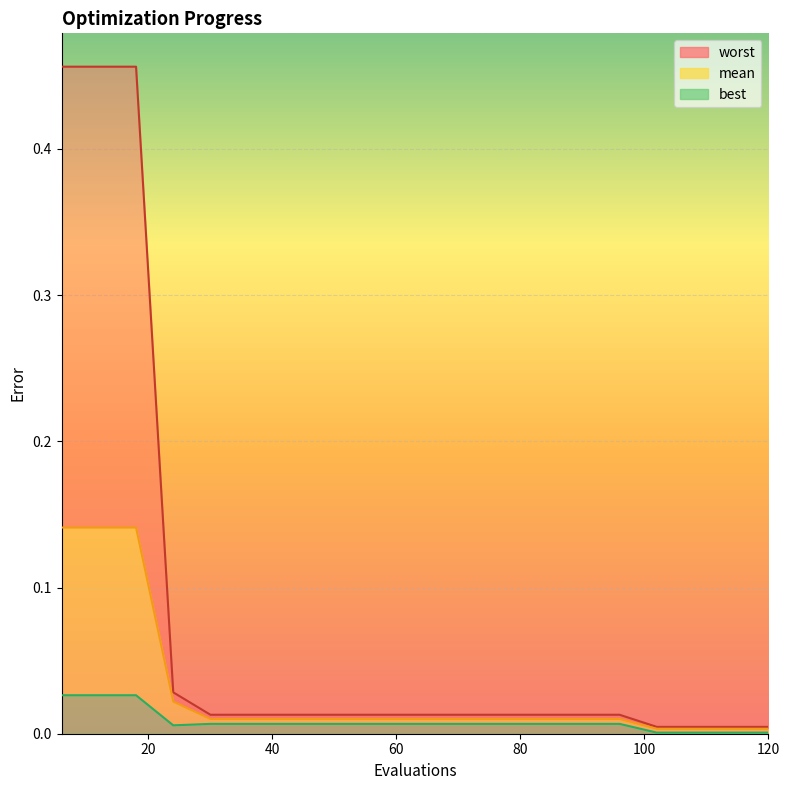

True or false: worst and mean intersect in this chart.

False